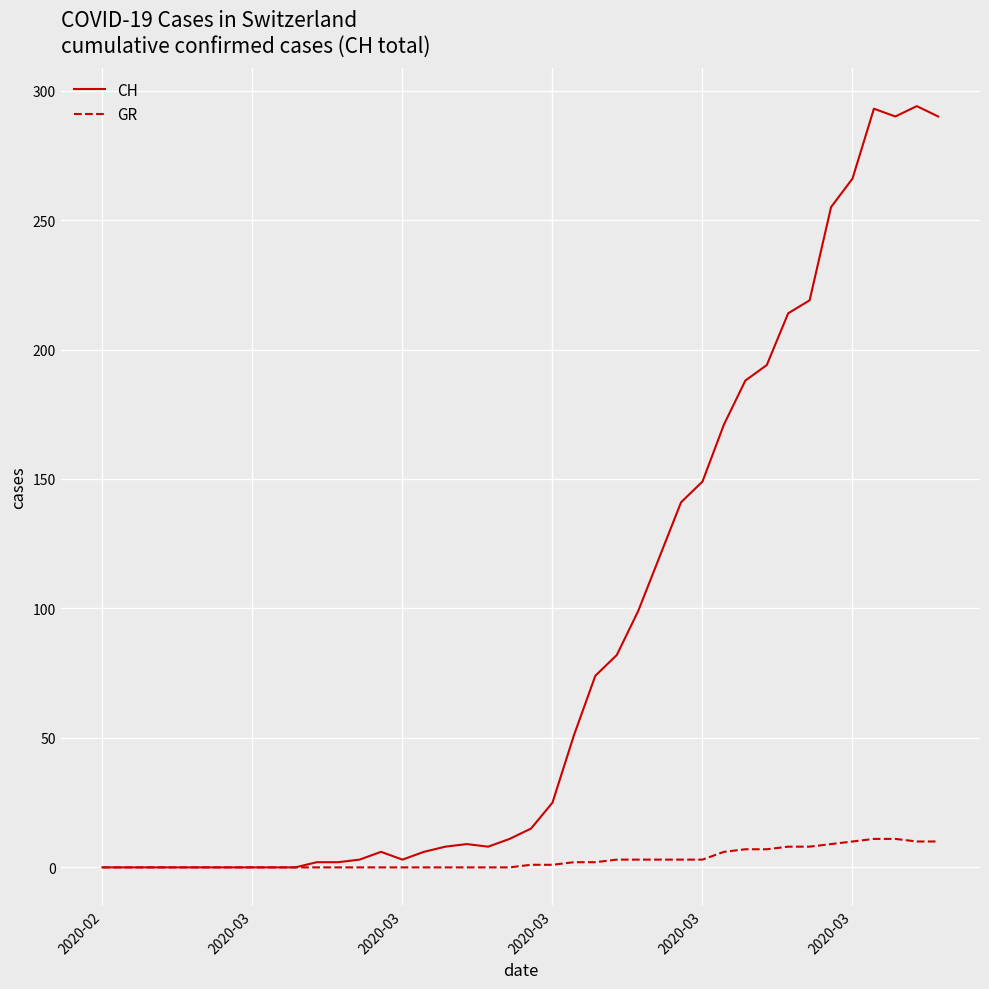

Which series has the largest total across all categories?

CH